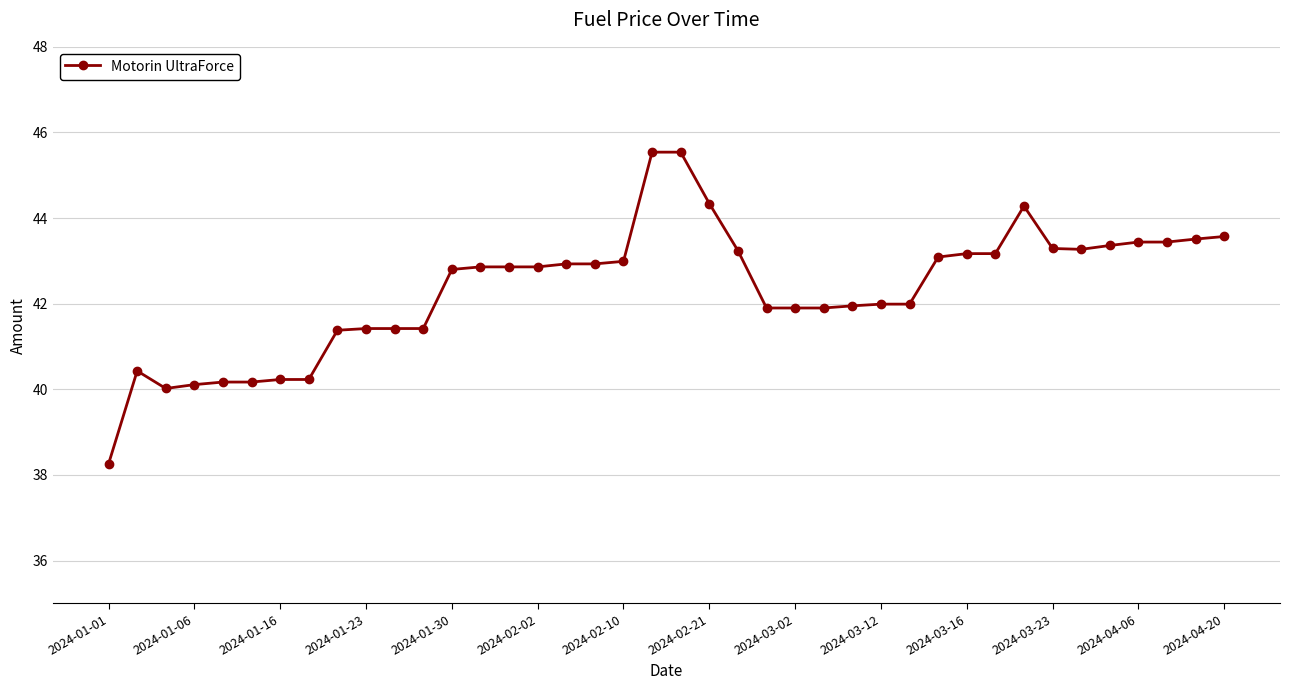

True or false: the data has more than 0 interior local peaks.

True